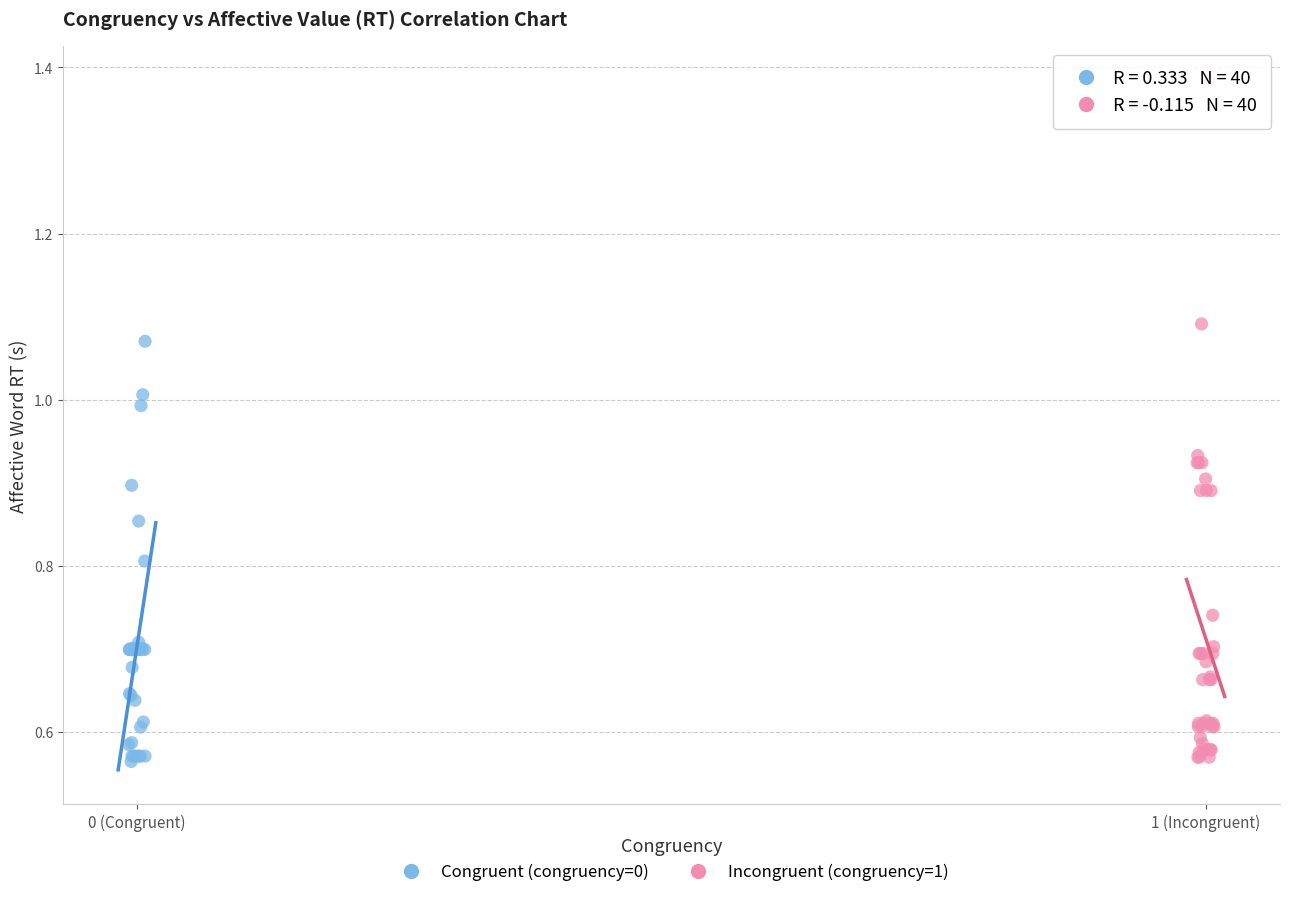

Which series has the widest spread of Y values?

Incongruent (congruency=1)